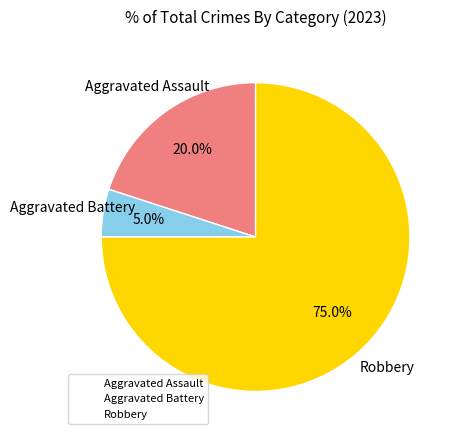

Is it true that Aggravated Assault is 8% of the pie?

False